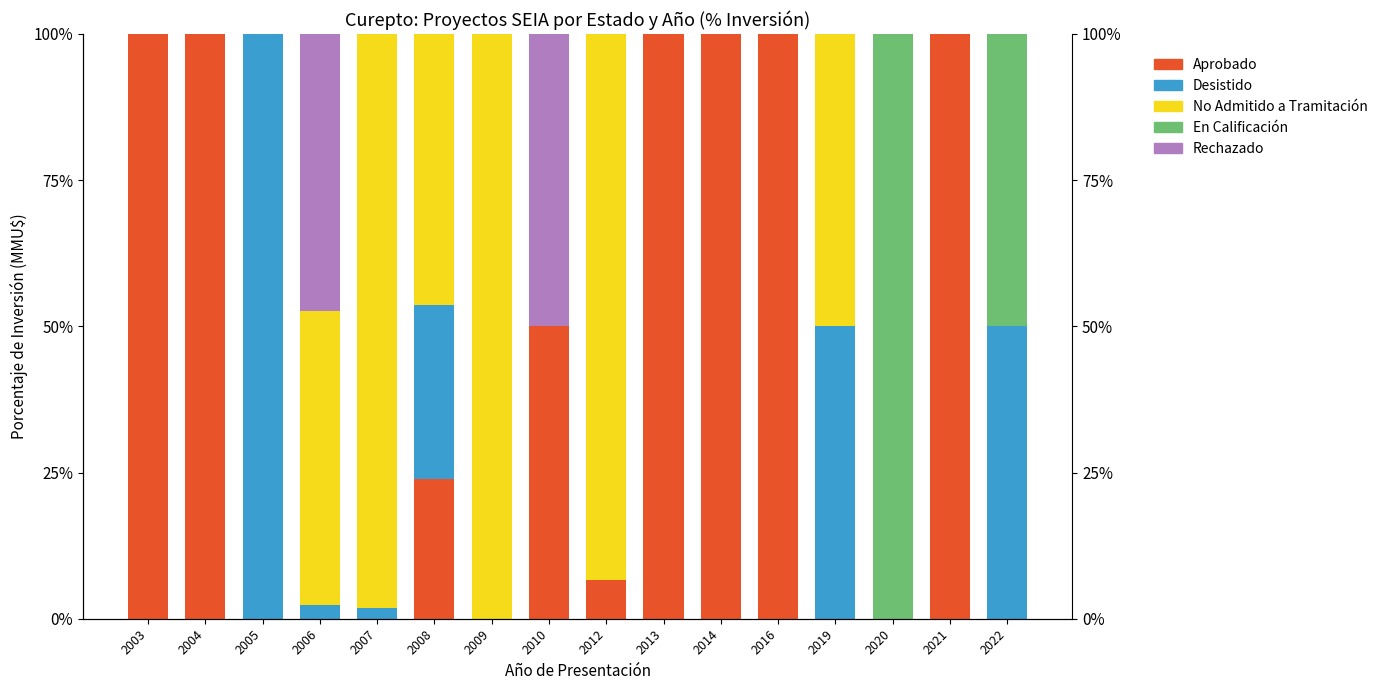

What is the value of the Desistido bar at the 3rd from the left?

100.0